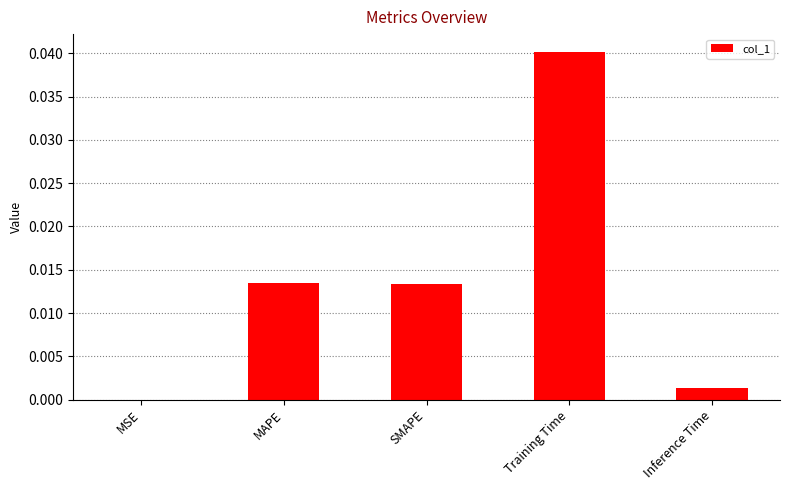

The chart shows a value of 0.0 at Training Time. True or false?

True